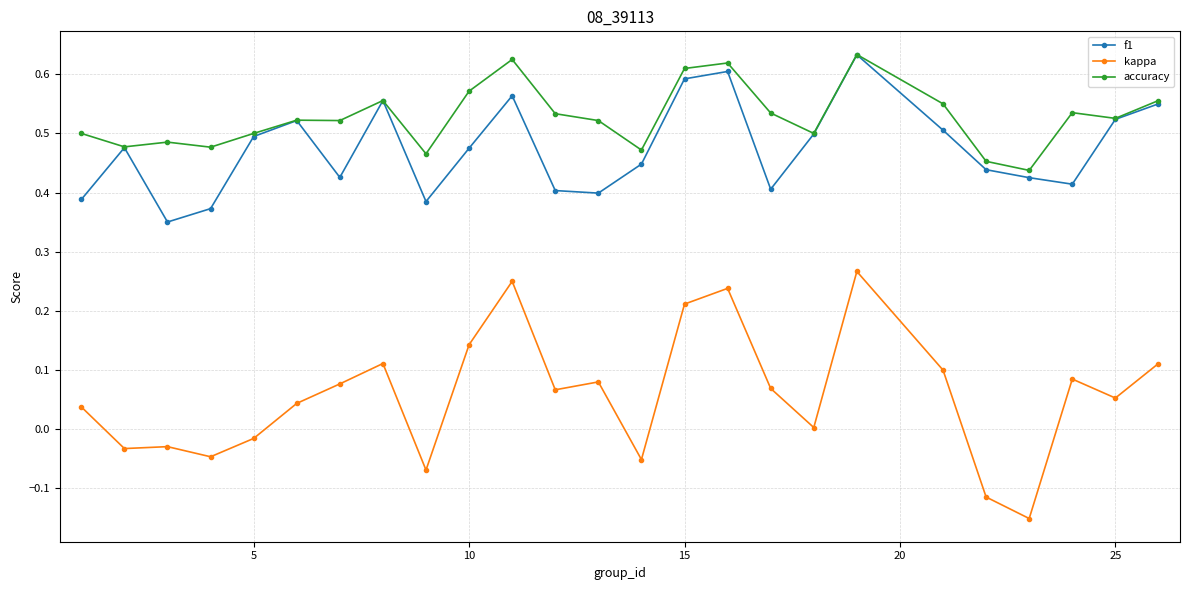

True or false: accuracy has more than 1 interior local peaks.

True